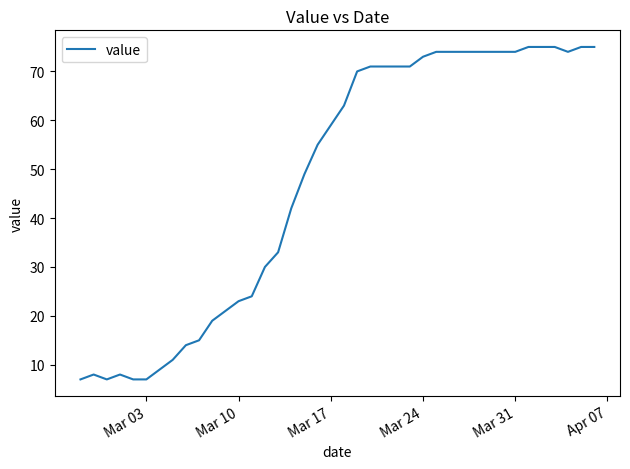

What is the greatest value displayed?

75